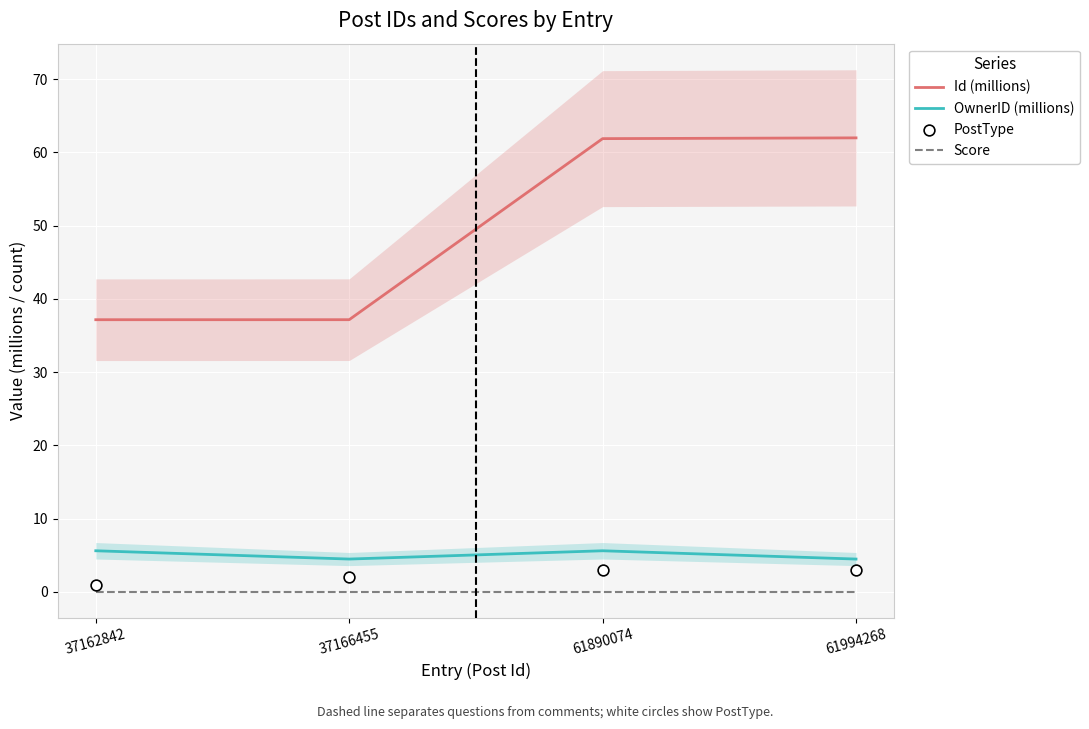

Which series has the largest Y range (max minus min)?

Id (millions)